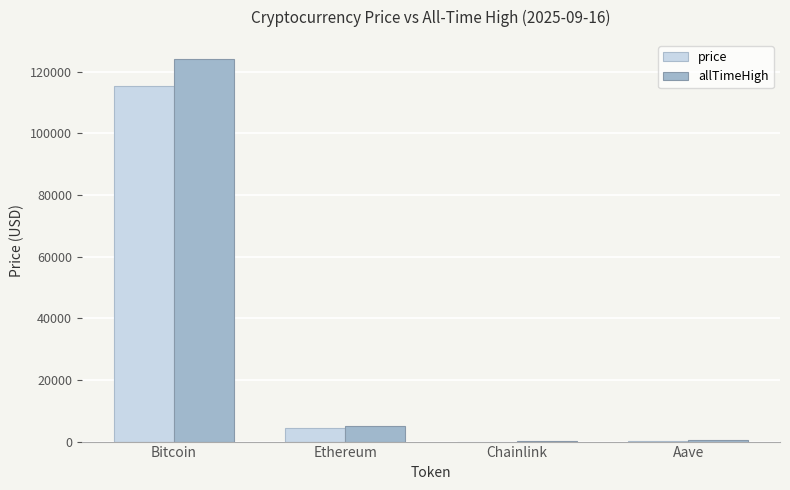

Which series changed the most between Bitcoin and Ethereum?

allTimeHigh